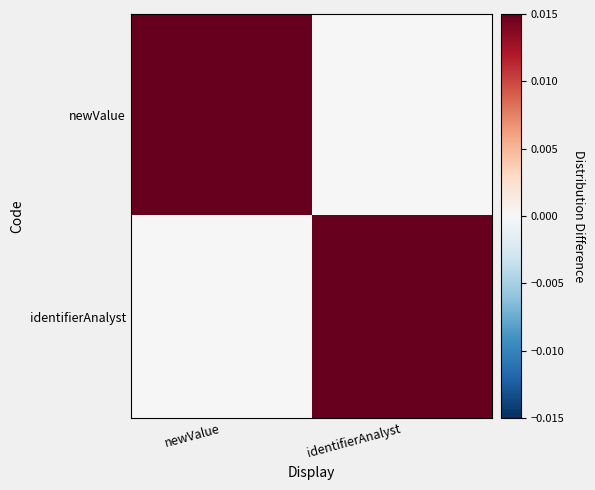

Which has a higher value, newValue or identifierAnalyst?

newValue